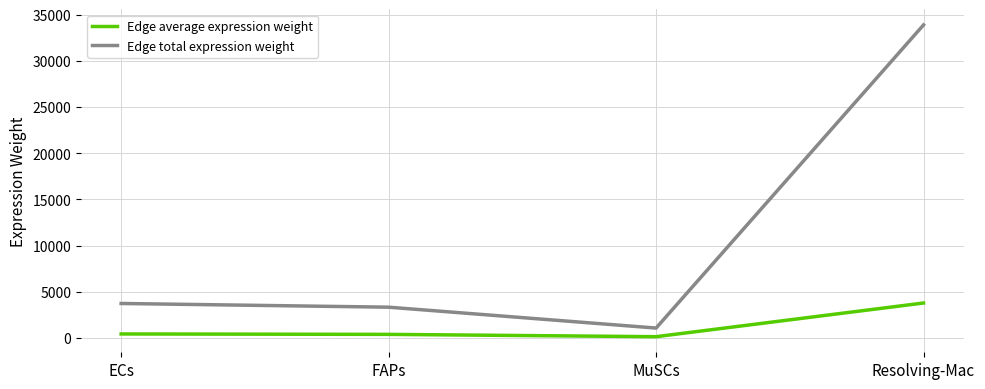

The value of Edge average expression weight at FAPs is 368.6. True or false?

True